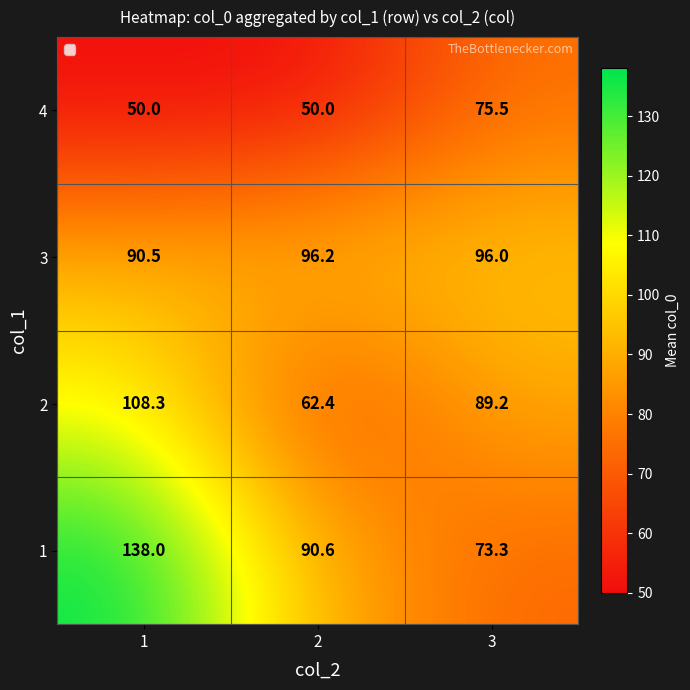

Reading left to right, what are all the values shown in this chart?

4: 50.0	50.0	75.5
3: 90.5	96.2	96.0
2: 108.3	62.4	89.2
1: 138.0	90.6	73.3